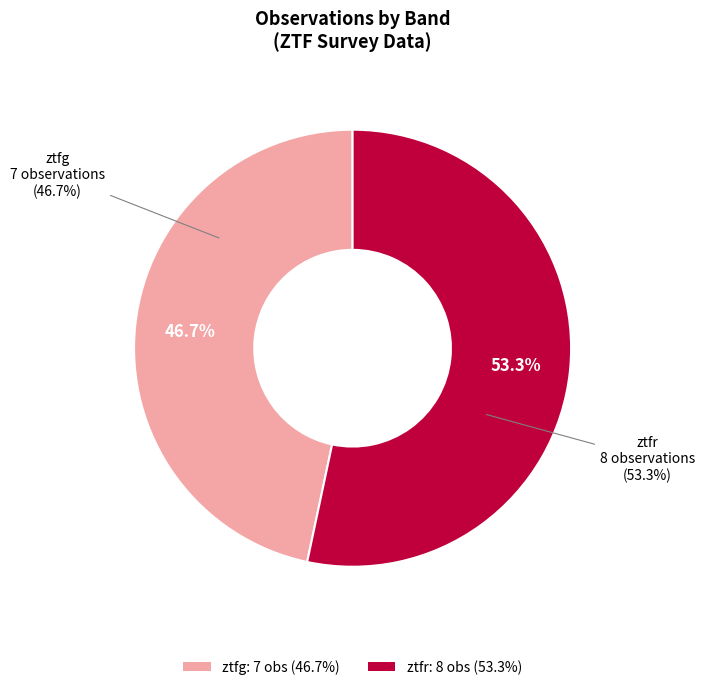

Count the number of slices in the pie.

2